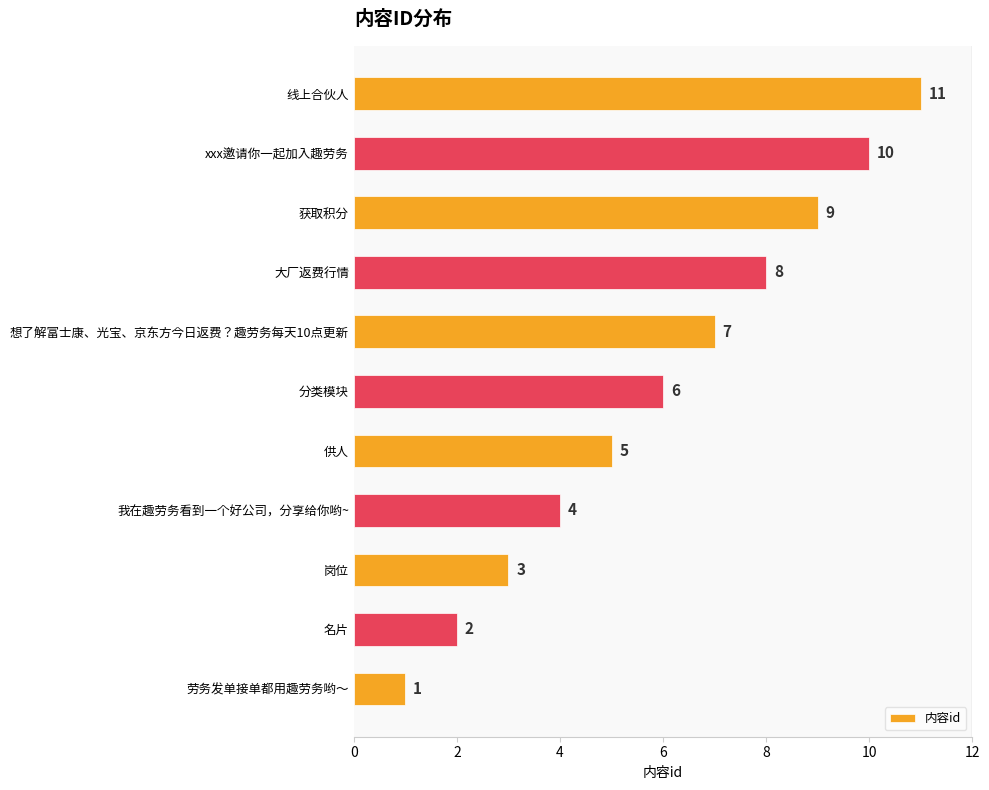

Approximately how many times larger is the value at 想了解富士康、光宝、京东方今日返费？趣劳务每天10点更新 compared to 供人?

1.4